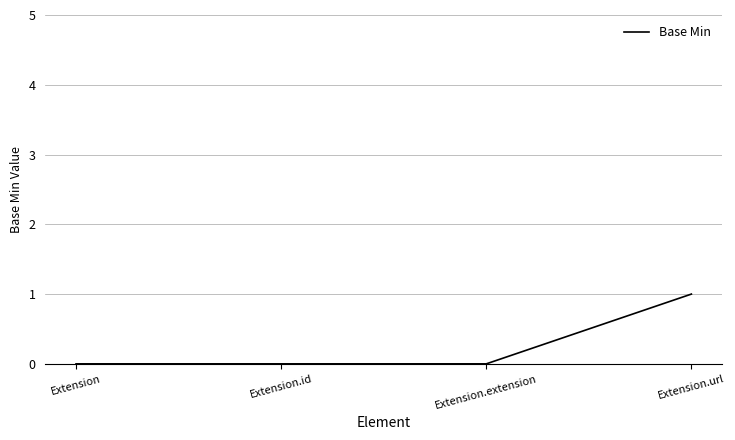

Is it true that the value at Extension is 0?

True